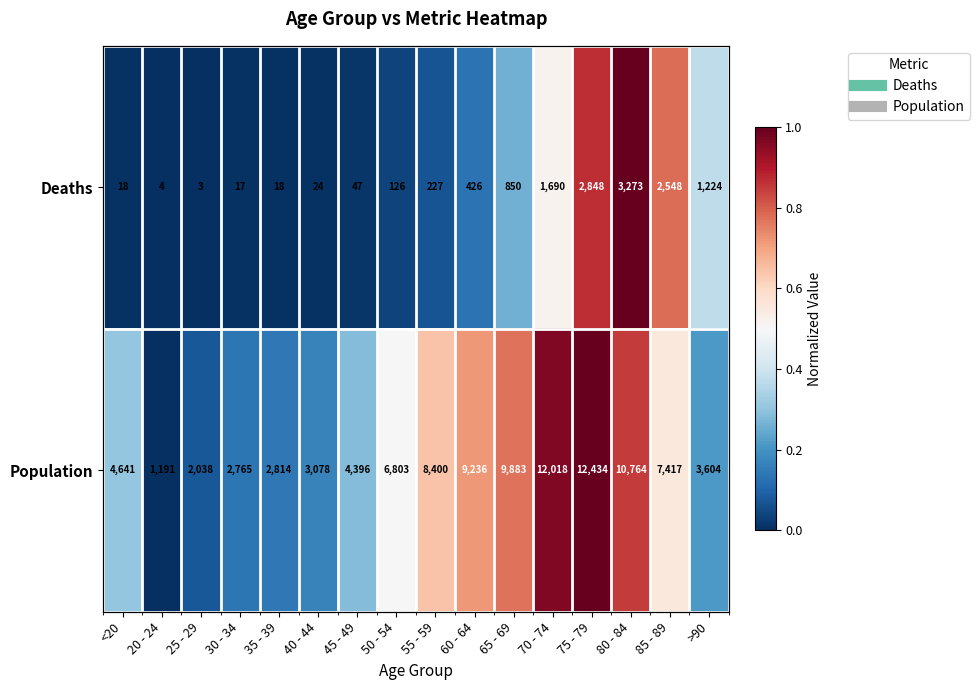

The Population series shows 0.3 at 85 - 89. True or false?

False